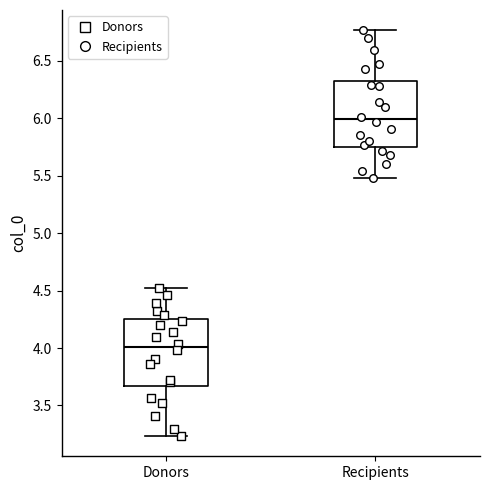

Which box's median line is the highest?

Recipients